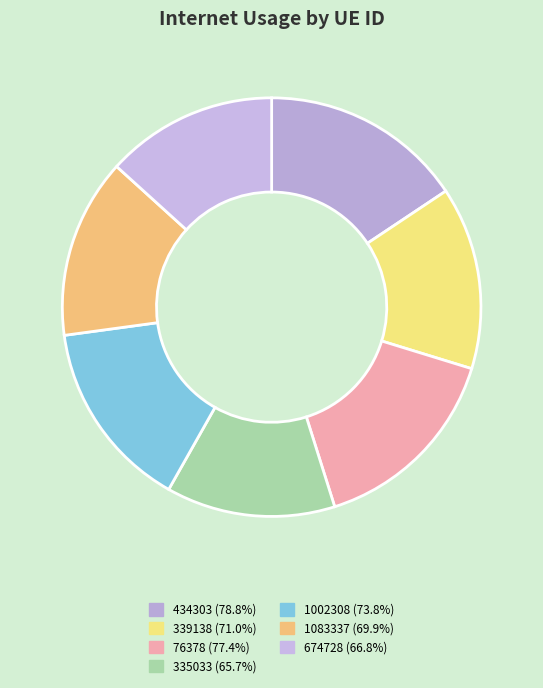

Combined, do 1002308 and 335033 account for over 50%?

No